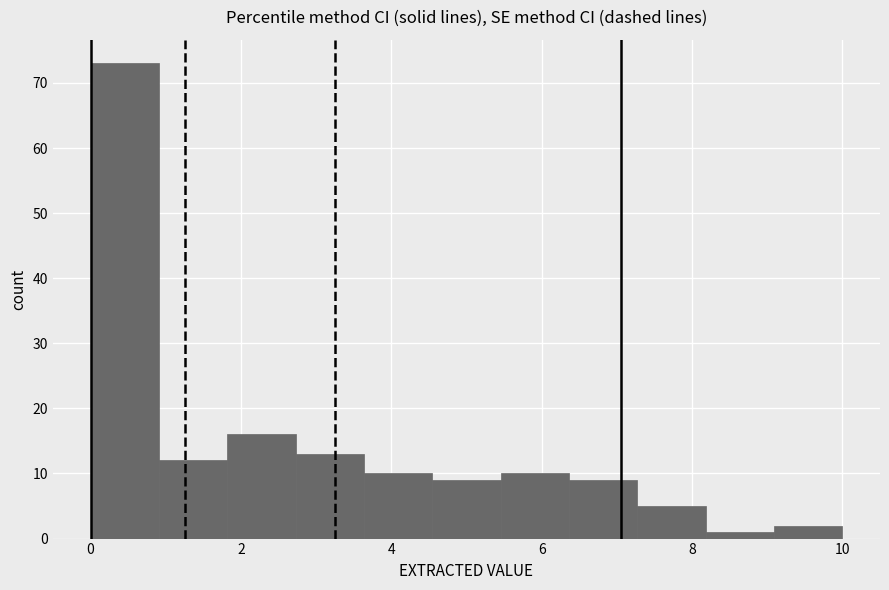

Reading left to right, transcribe this chart: for each bar, give the range it covers on the x-axis and its height. Neither the bar edges nor the heights are printed on the chart, so give them approximately, as read against the axes.

0.0 to 1.0: 73
1.0 to 1.8: 12
1.8 to 2.8: 16
2.8 to 3.6: 13
3.6 to 4.6: 10
4.6 to 5.4: 9
5.4 to 6.4: 10
6.4 to 7.2: 9
7.2 to 8.2: 5
8.2 to 9.0: 1
9.0 to 10.0: 2